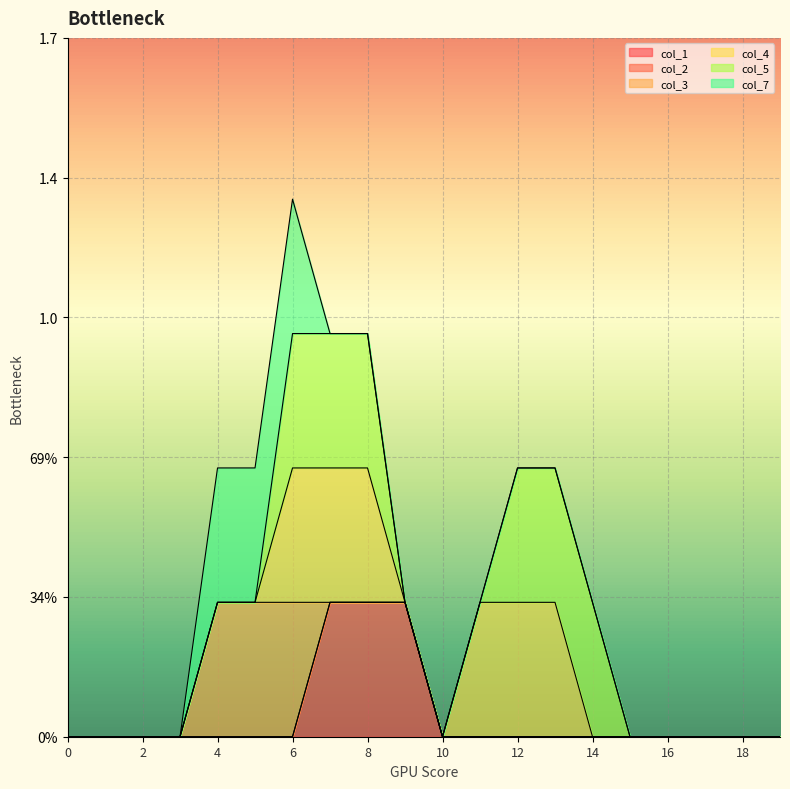

Is the value of col_1 at 6 greater than the value of col_2 at 14?

No